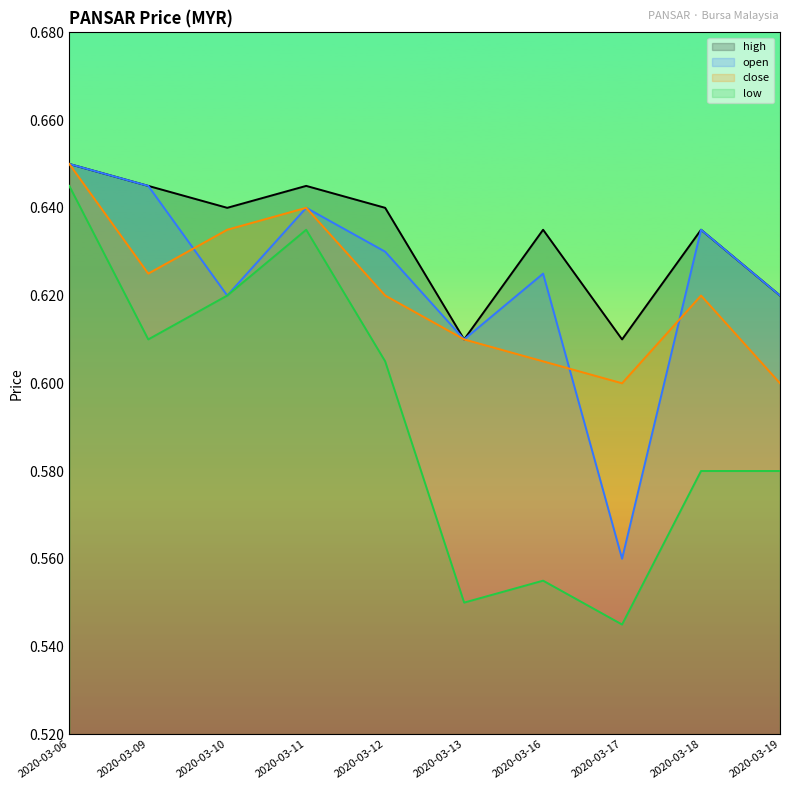

What is the value of the close point at the 7th from the left?

0.6